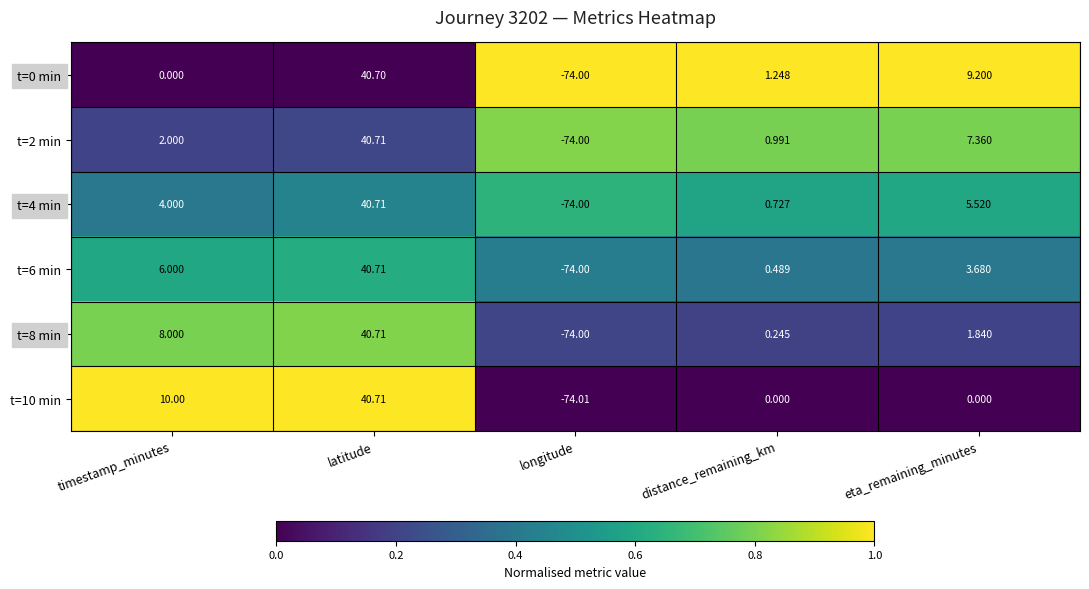

At which label does t=10 min first exceed 0?

timestamp_minutes